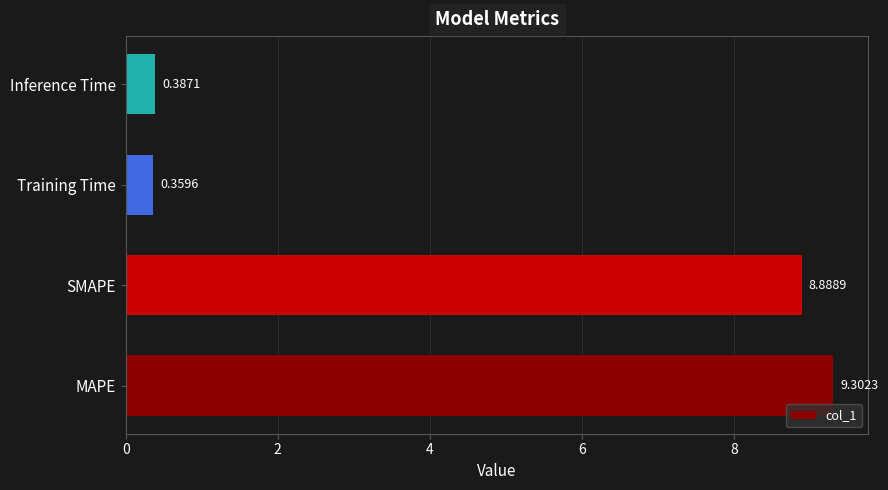

How many data points are less than 8?

2